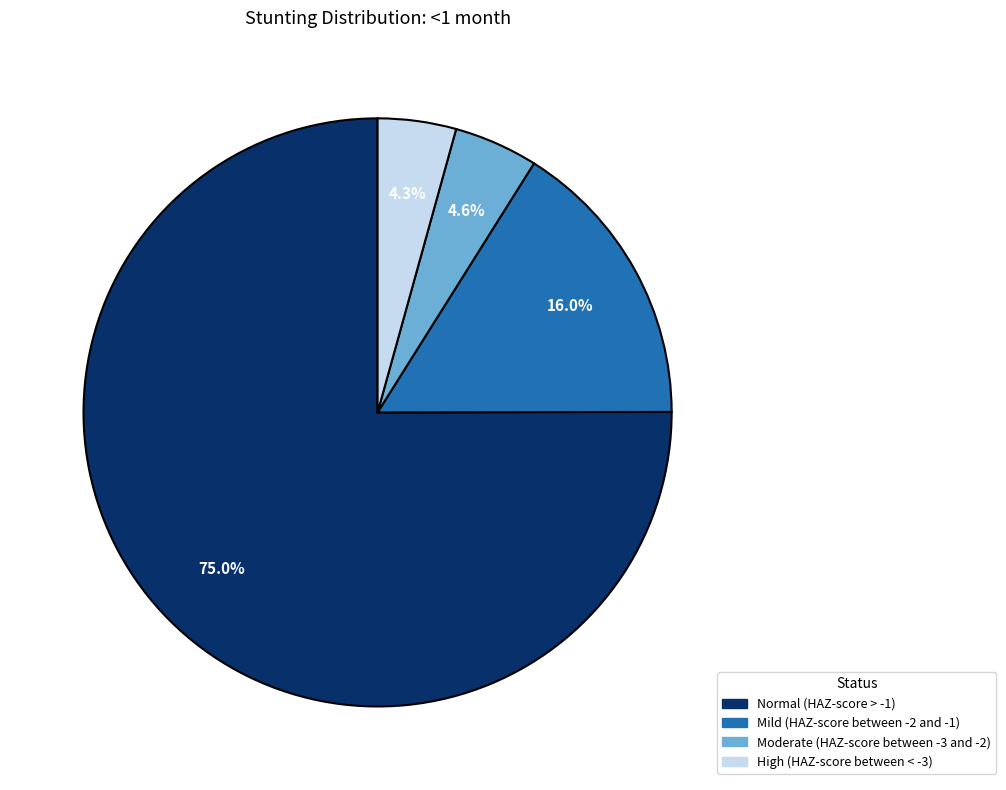

Is the sum of Moderate (HAZ-score between -3 and -2) and High (HAZ-score between < -3) greater than half?

No